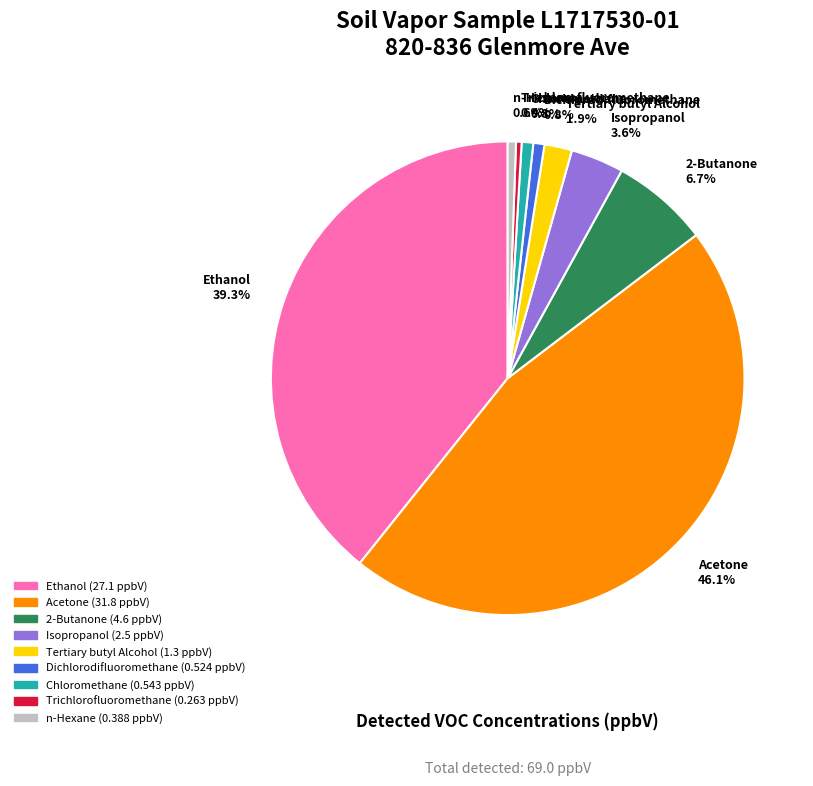

Is it true that Chloromethane is 11% of the pie?

False